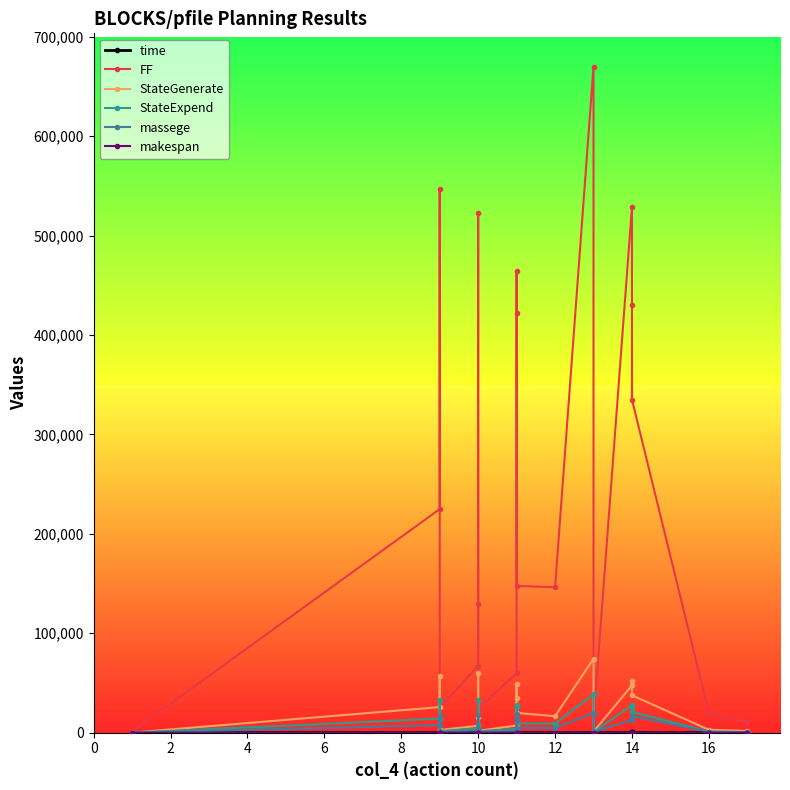

What is the label of the 13th point from the right?

10